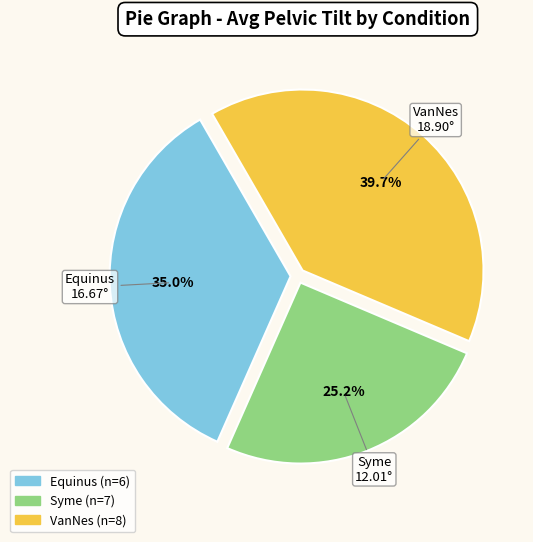

Which category has the smallest portion of the pie?

Syme